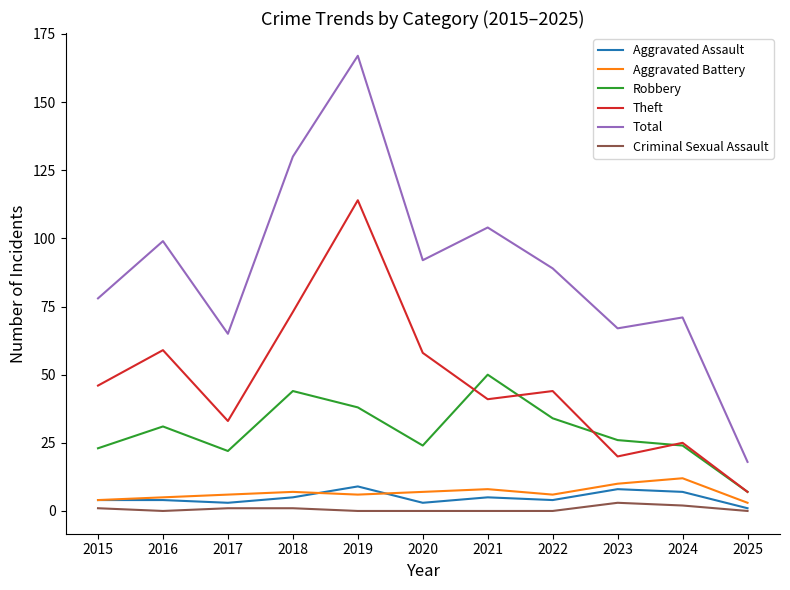

At how many categories does at least one series exceed 159?

1